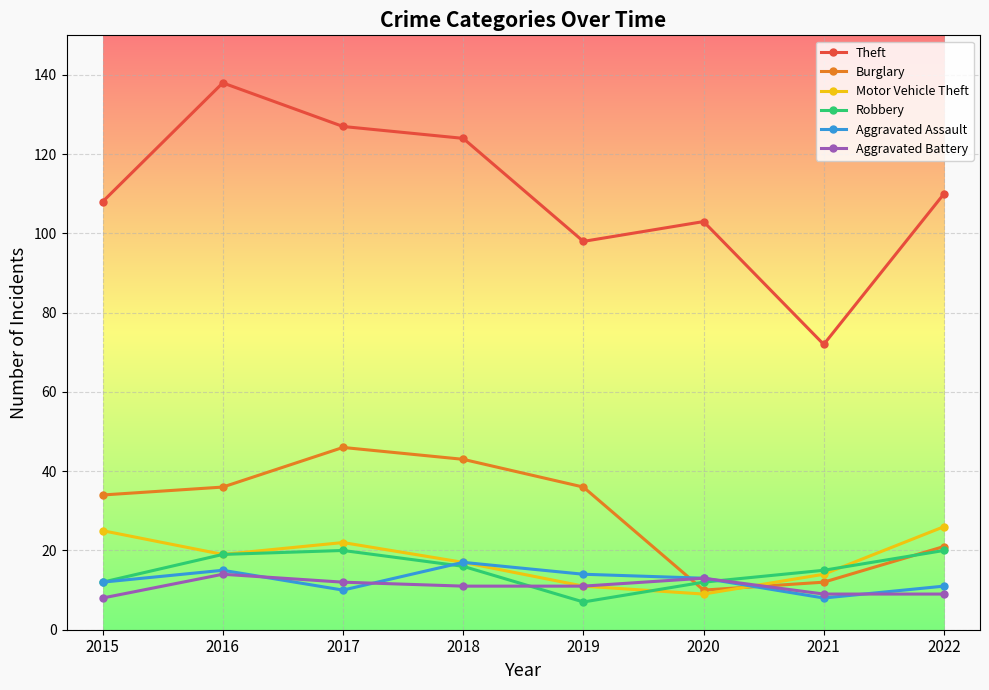

What is the sum of all Burglary values?

238